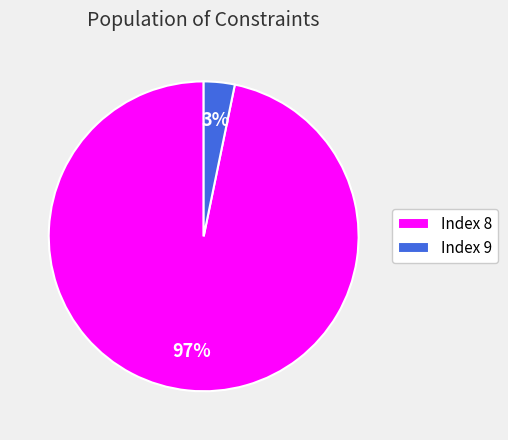

True or false: Index 9 accounts for 18% of the total.

False